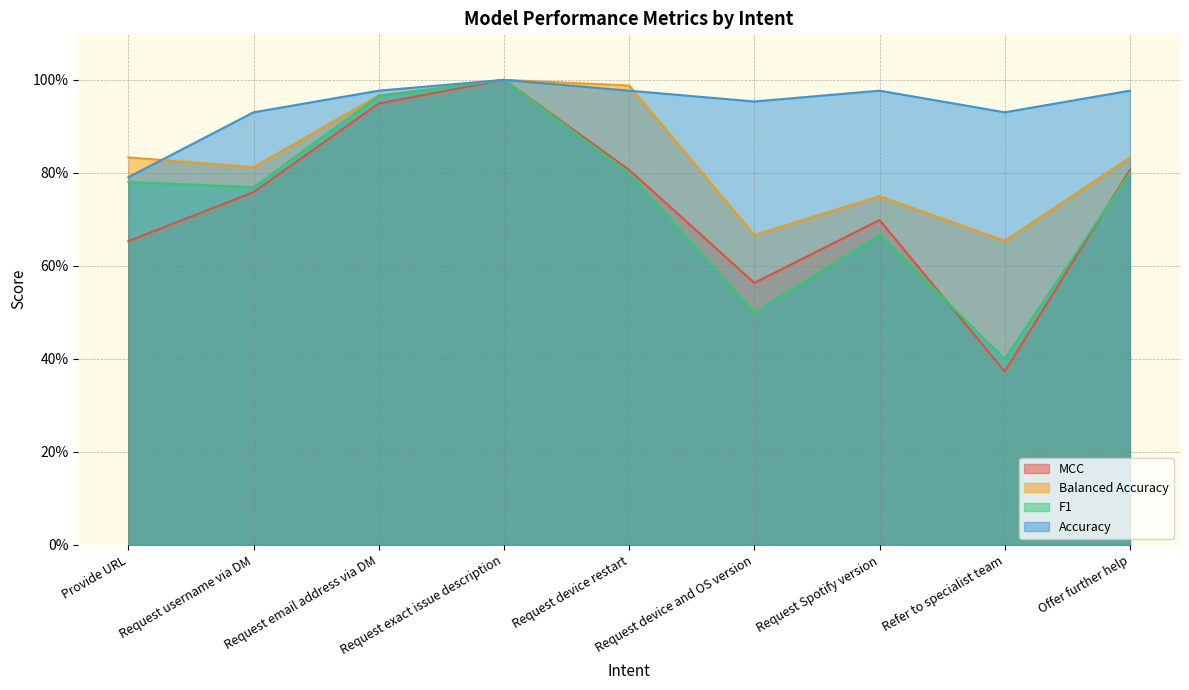

True or false: MCC and Balanced Accuracy cross at least once.

False